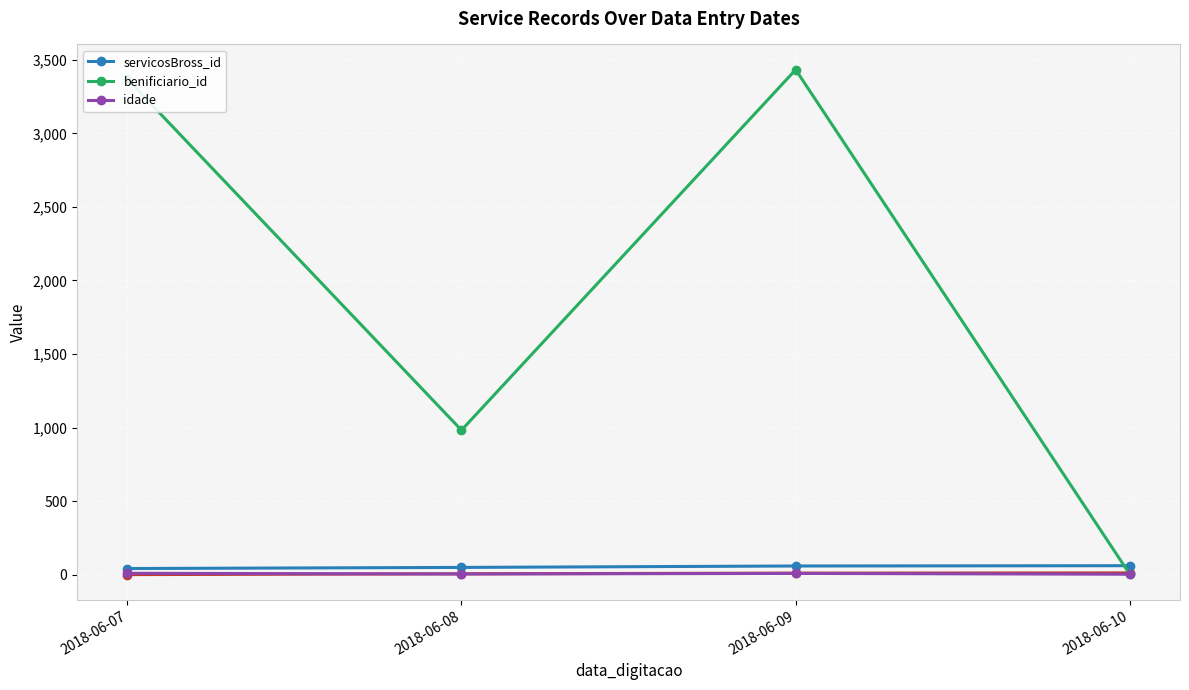

True or false: servicosBross_id and benificiario_id intersect in this chart.

True